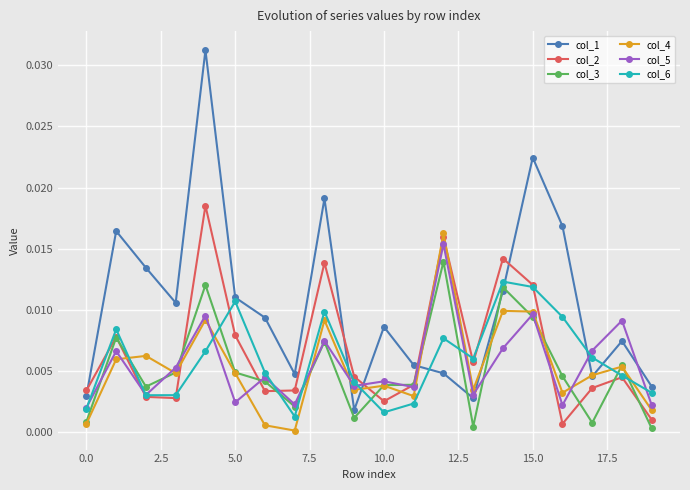

How many col_6 values are between 0 and 1?

20